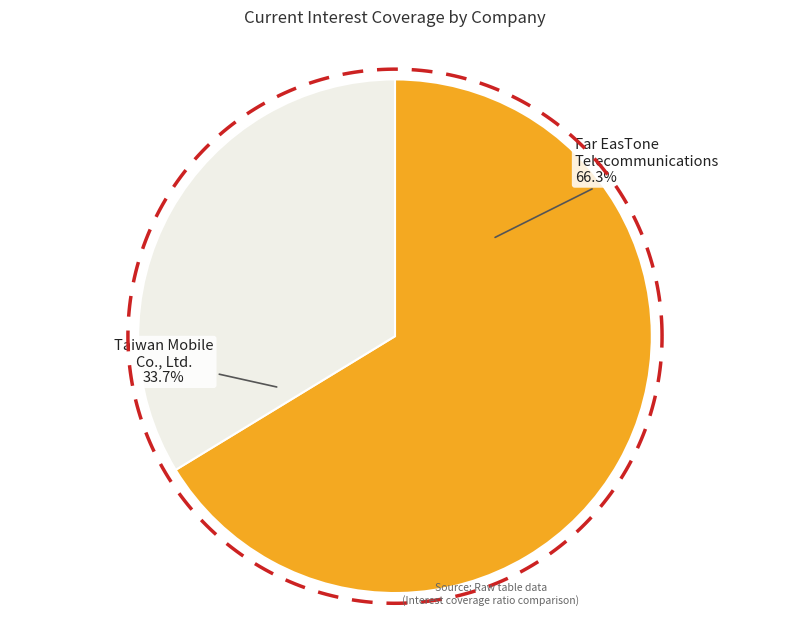

How many slices are in this pie chart?

2